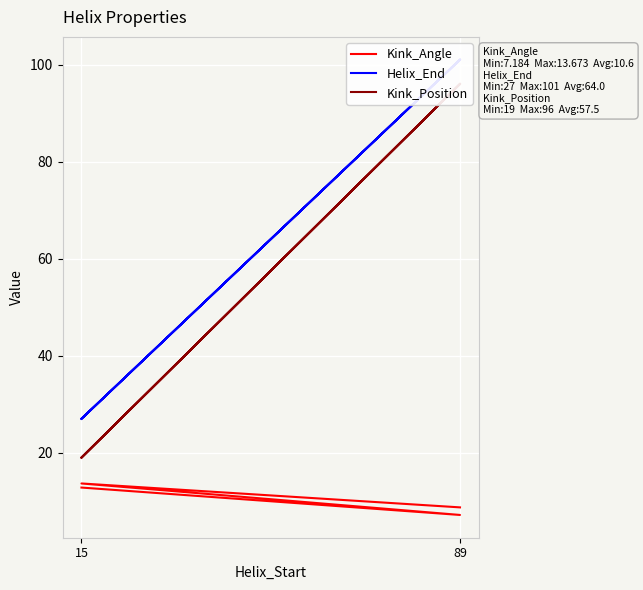

Which category has the highest value across all series?

89